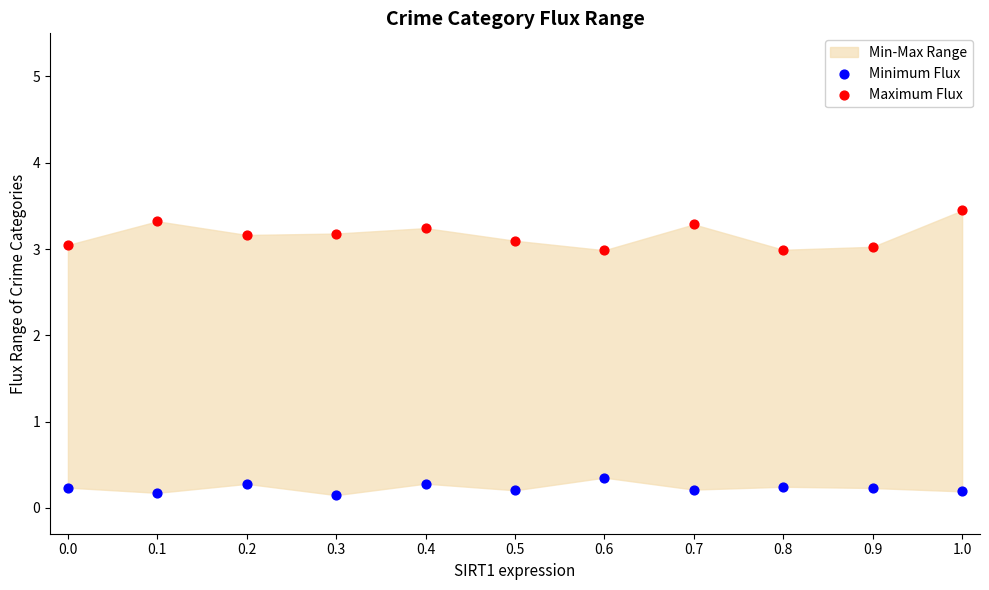

Across all series, what Y value is closest to 1?

0.3